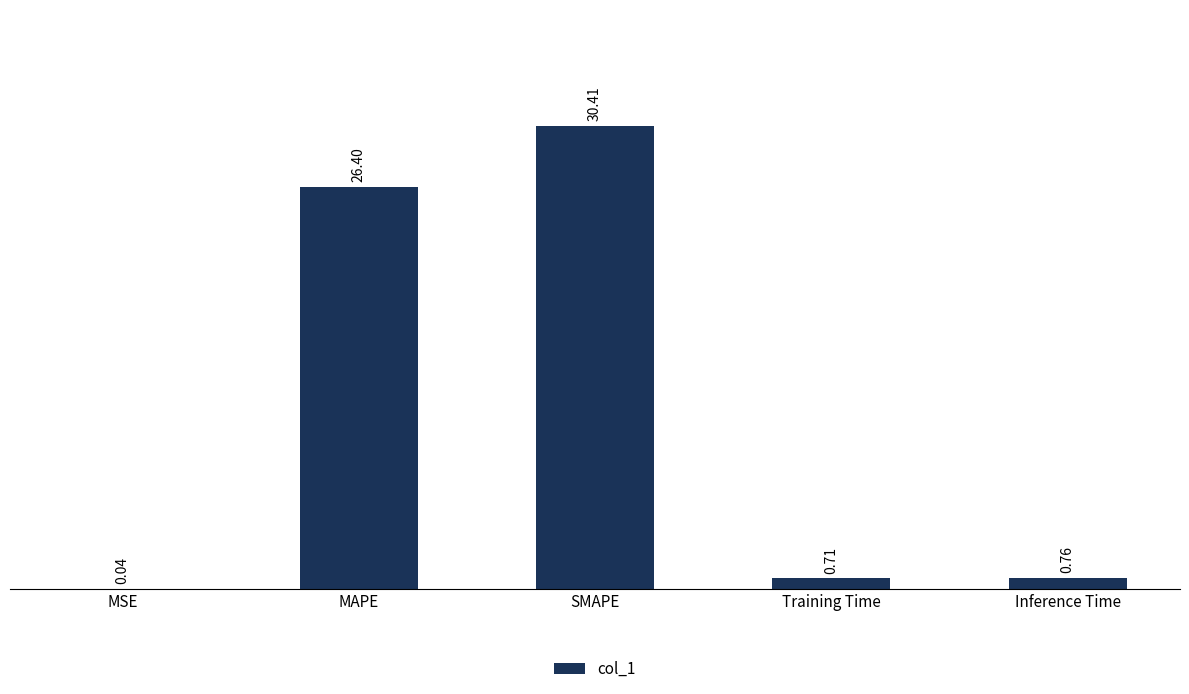

What is the average value?

11.7